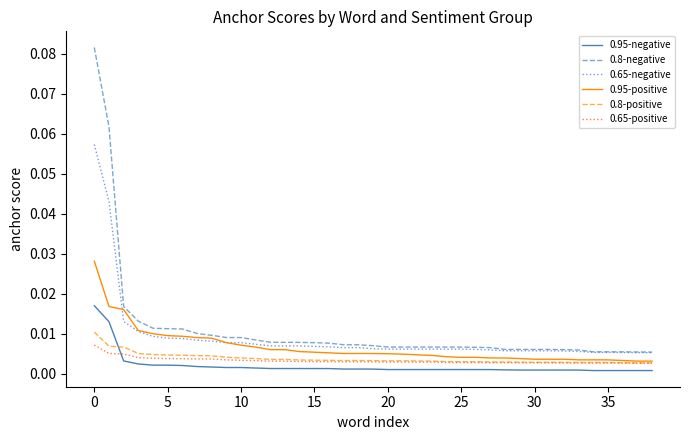

True or false: 0.65-negative and 0.95-negative intersect in this chart.

False